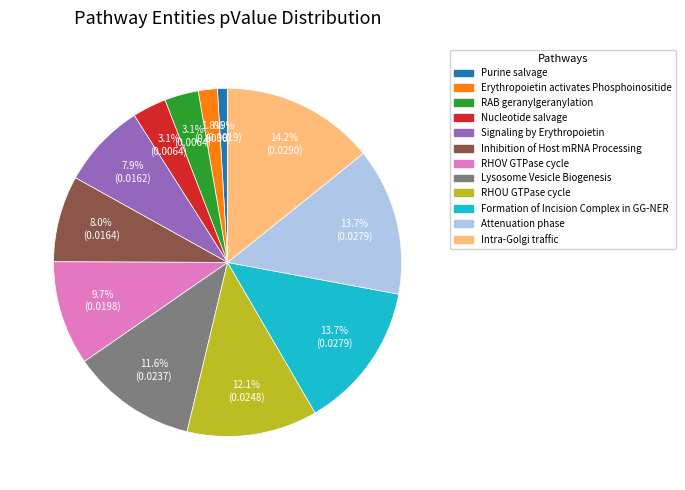

What percentage is the Intra-Golgi traffic slice, to the nearest percent?

14%